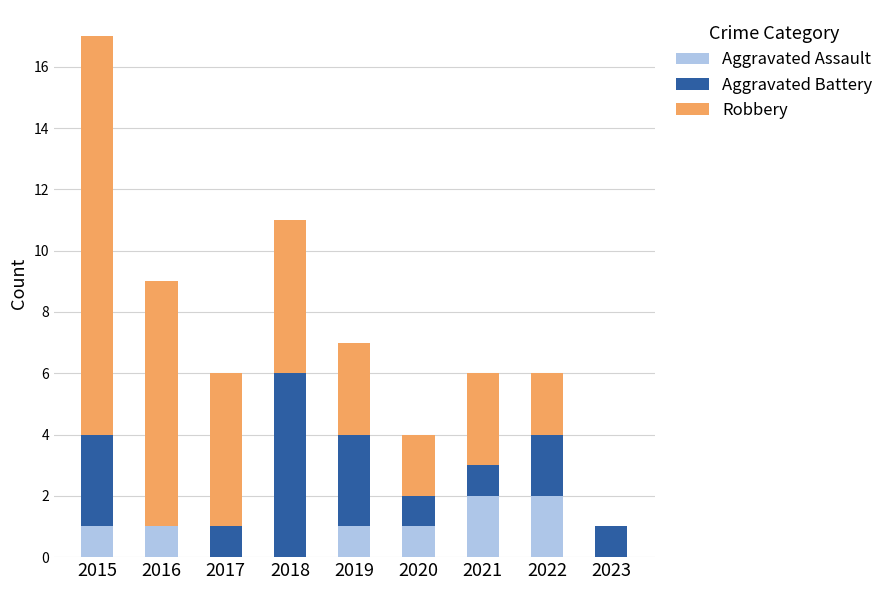

Are the bars horizontal?

No